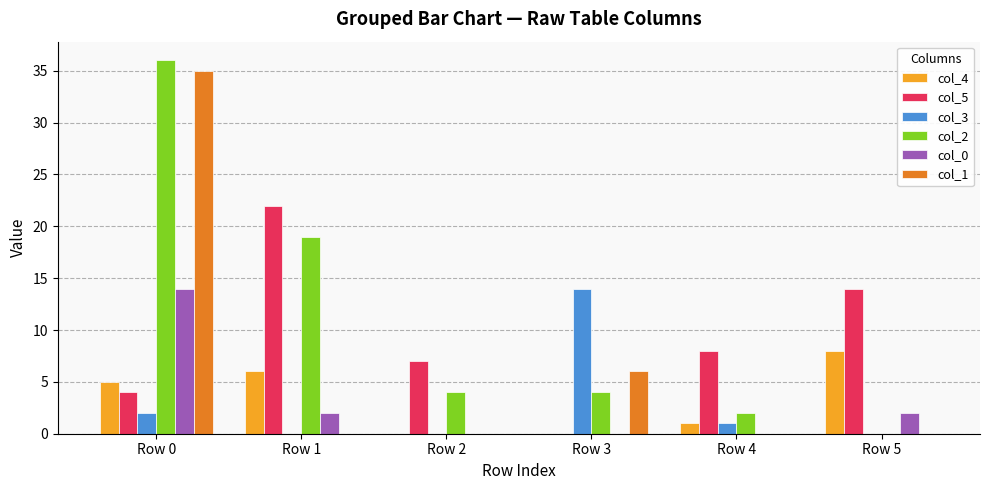

Reading right to left, transcribe all the data shown in this chart.

col_4: Row 5=8	Row 4=1	Row 3=0	Row 2=0	Row 1=6	Row 0=5
col_5: Row 5=14	Row 4=8	Row 3=0	Row 2=7	Row 1=22	Row 0=4
col_3: Row 5=0	Row 4=1	Row 3=14	Row 2=0	Row 1=0	Row 0=2
col_2: Row 5=0	Row 4=2	Row 3=4	Row 2=4	Row 1=19	Row 0=36
col_0: Row 5=2	Row 4=0	Row 3=0	Row 2=0	Row 1=2	Row 0=14
col_1: Row 5=0	Row 4=0	Row 3=6	Row 2=0	Row 1=0	Row 0=35